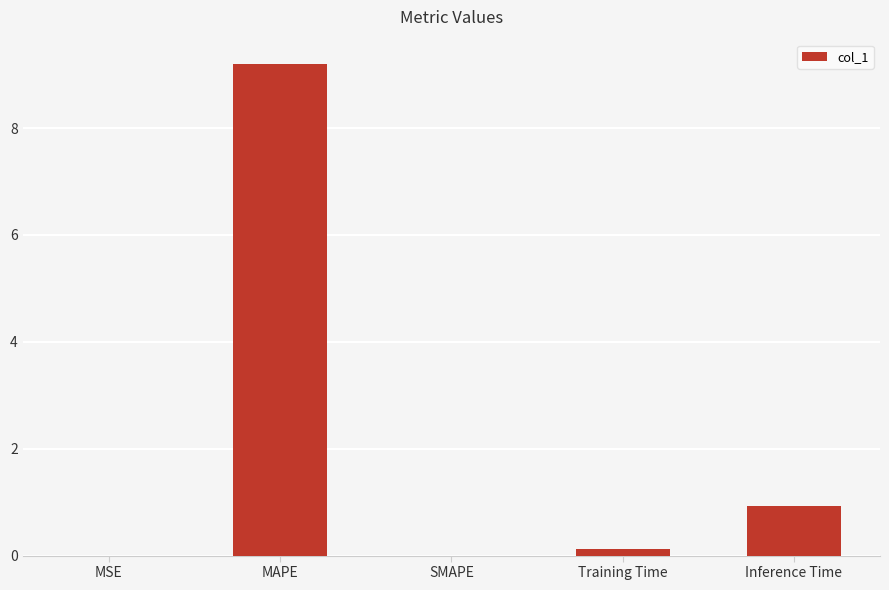

What is the greatest value displayed?

9.2